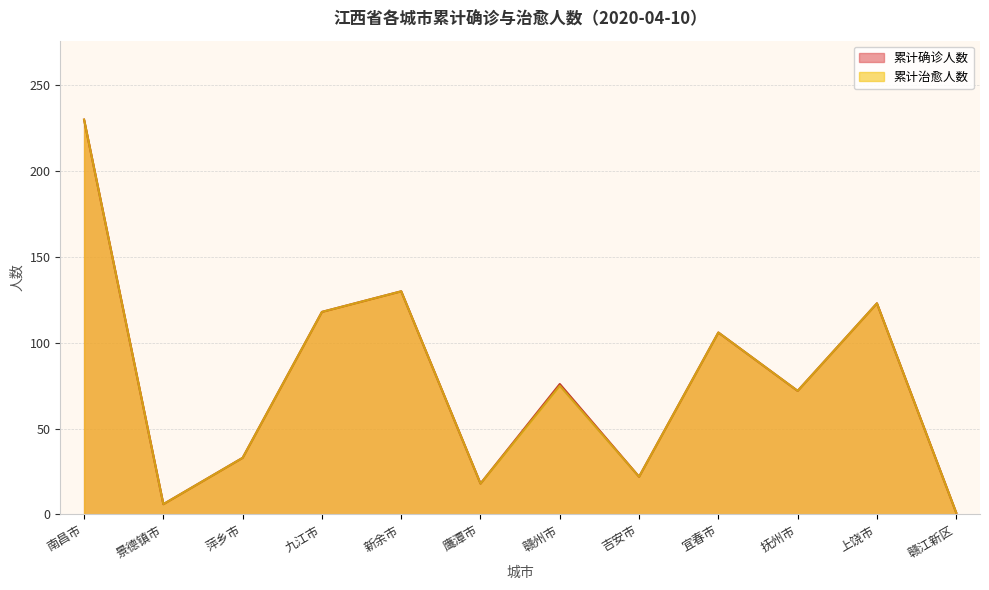

Count the number of data series in this chart.

2